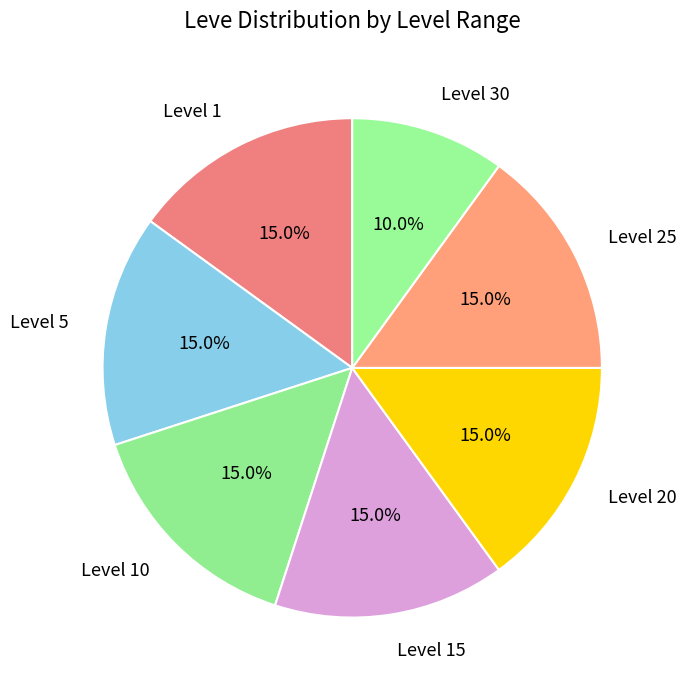

Which slice is the smallest?

Level 30